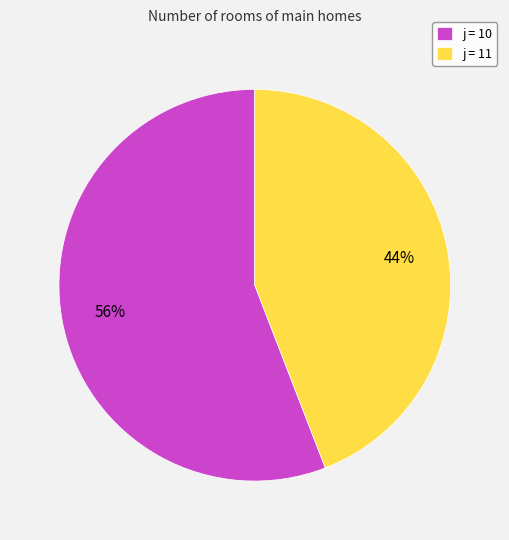

To the nearest percent, what is the difference between the largest and smallest slice percentages?

12%